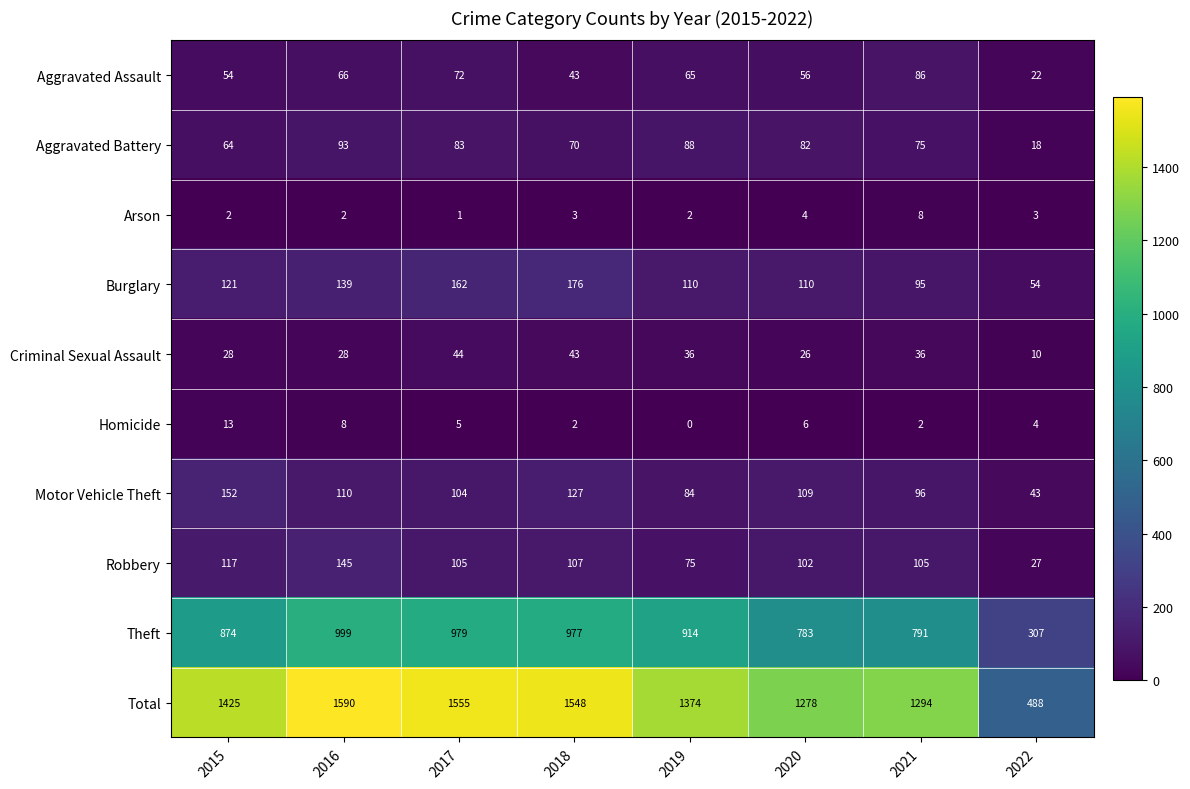

At which label does Robbery first exceed 105?

2015